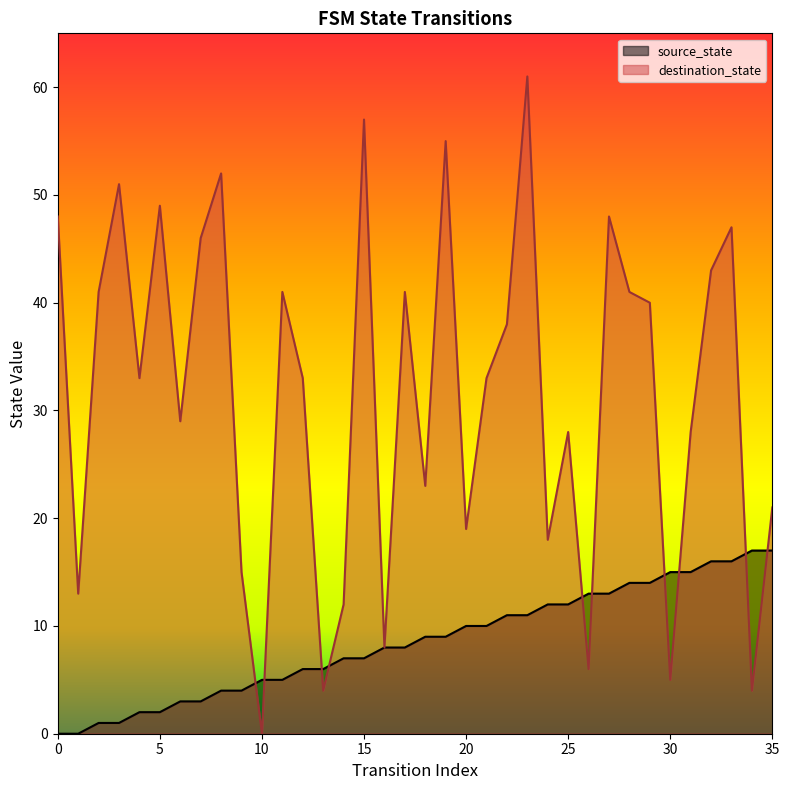

Where does the source_state series first go above 9?

20